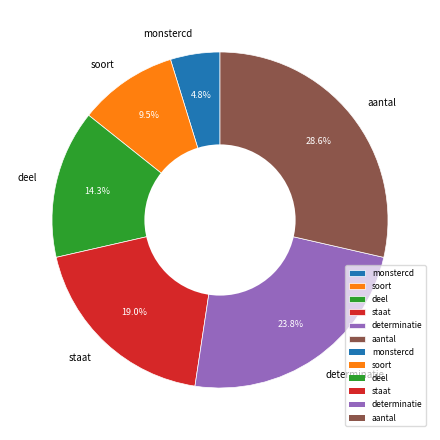

The aantal slice represents 23% of the pie. True or false?

False